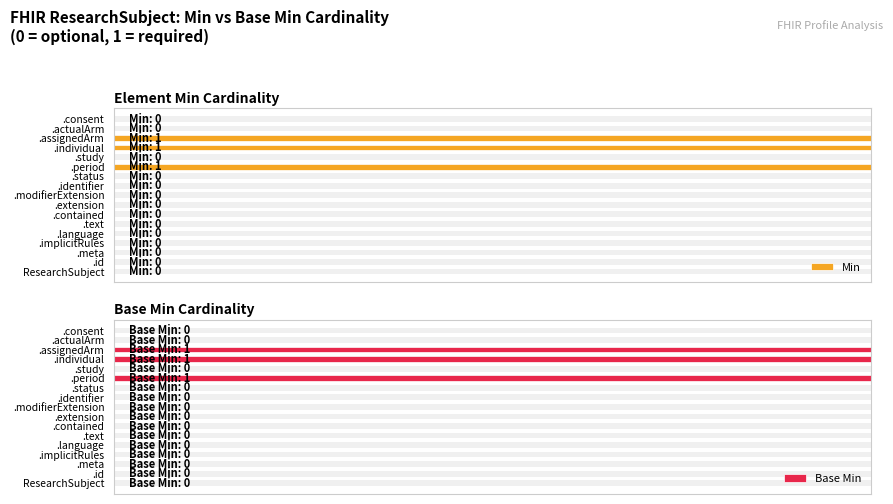

What is the value of the Min bar at the 12th from the left?

1